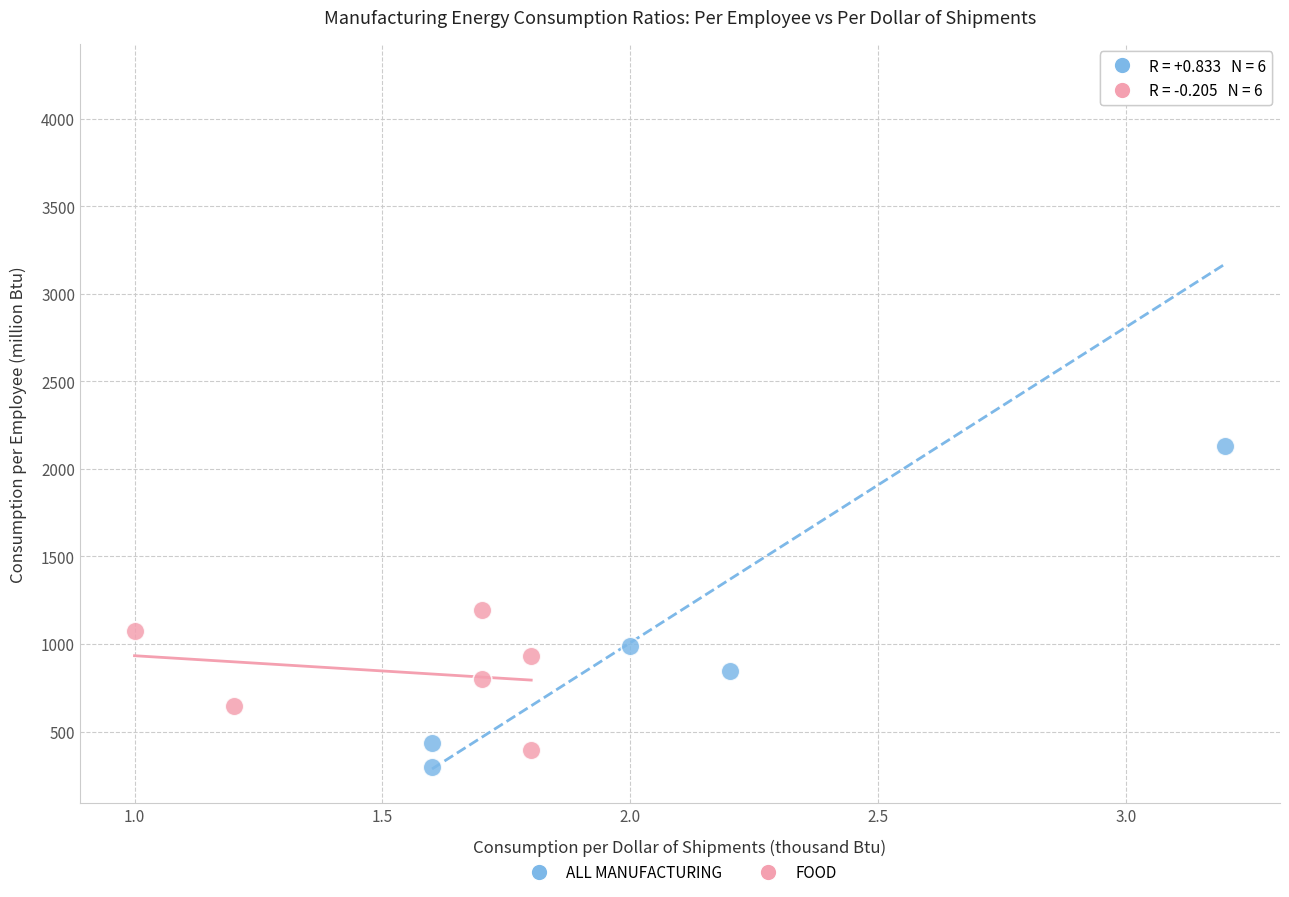

Which series has the largest Y range (max minus min)?

ALL MANUFACTURING